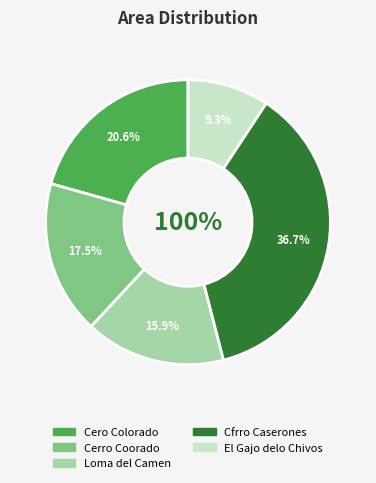

Which slice is the largest?

Cfrro Caserones